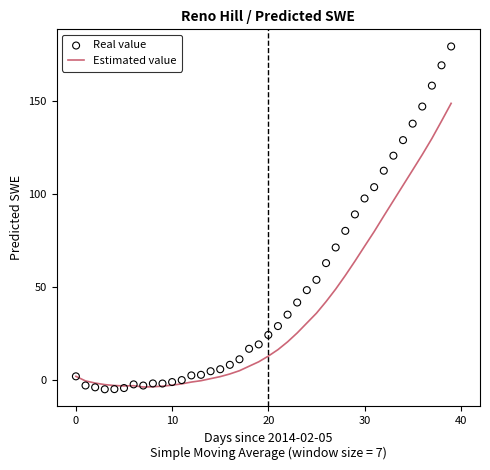

What is the total value across all series at 32?

200.9